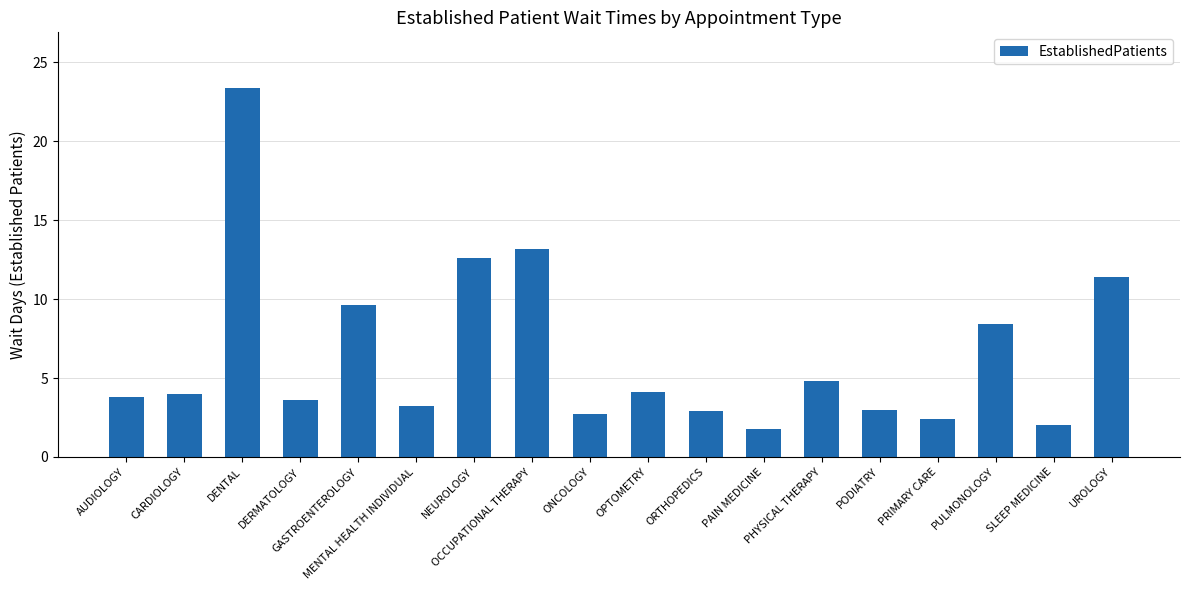

What is the minimum value shown in the chart?

1.8